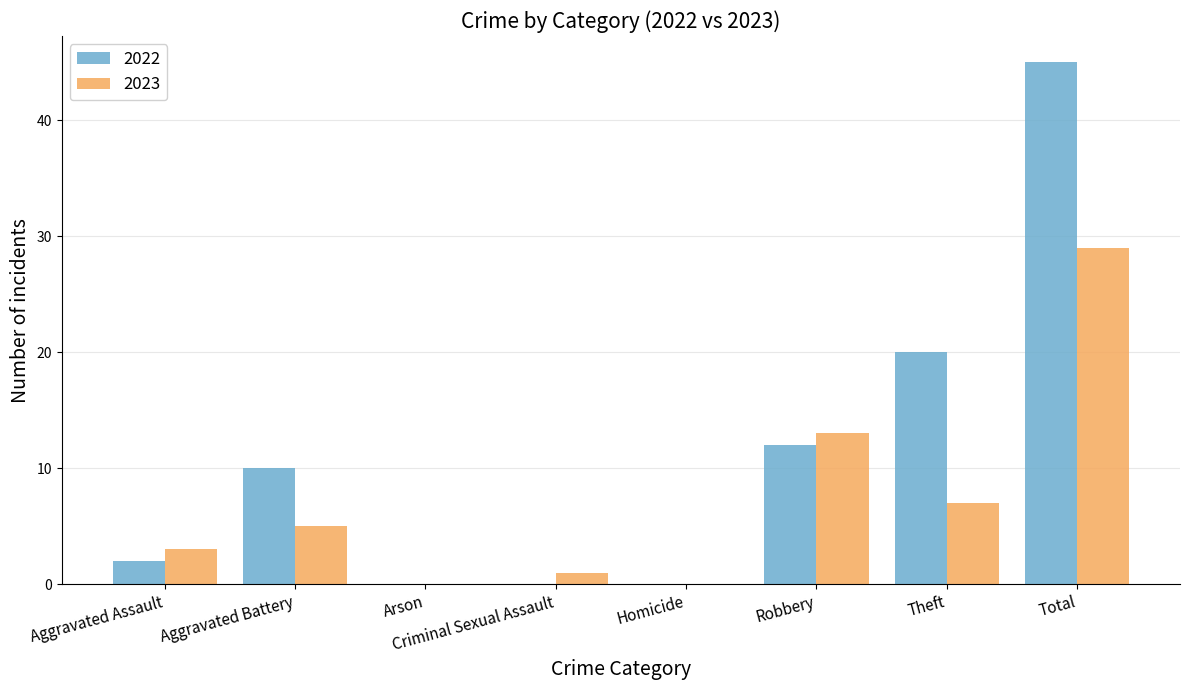

Is it true that 2022 equals 20 at Theft?

True